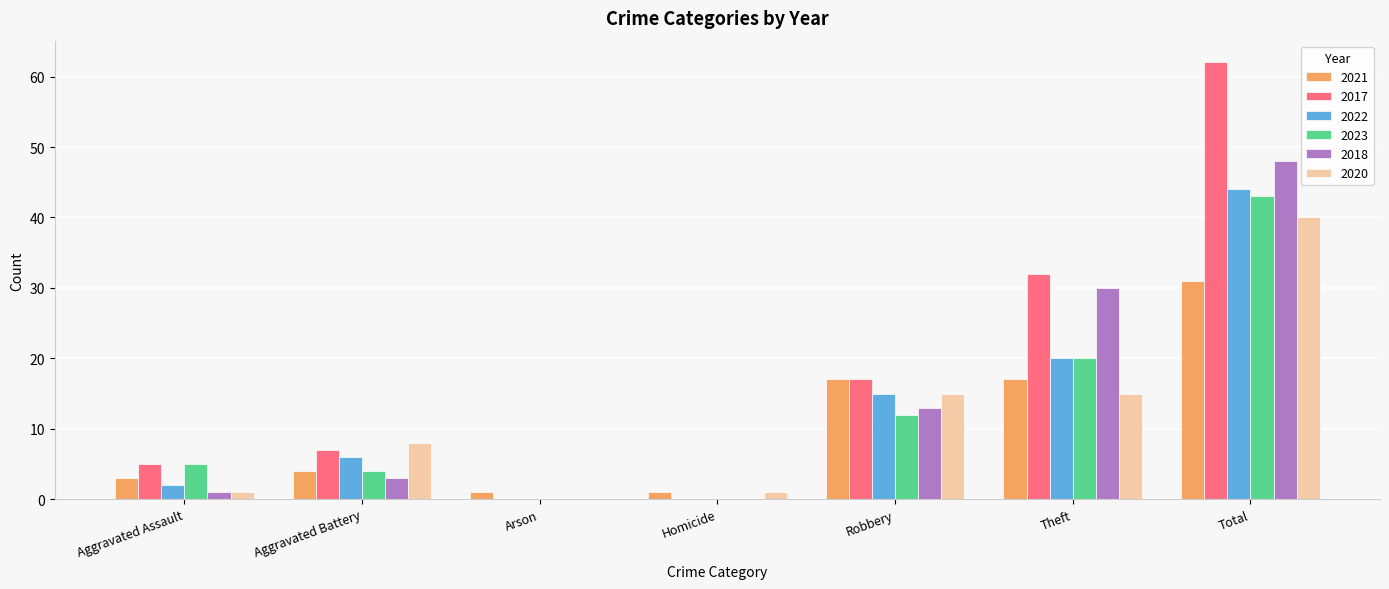

What is the sum of all 2021 values?

74